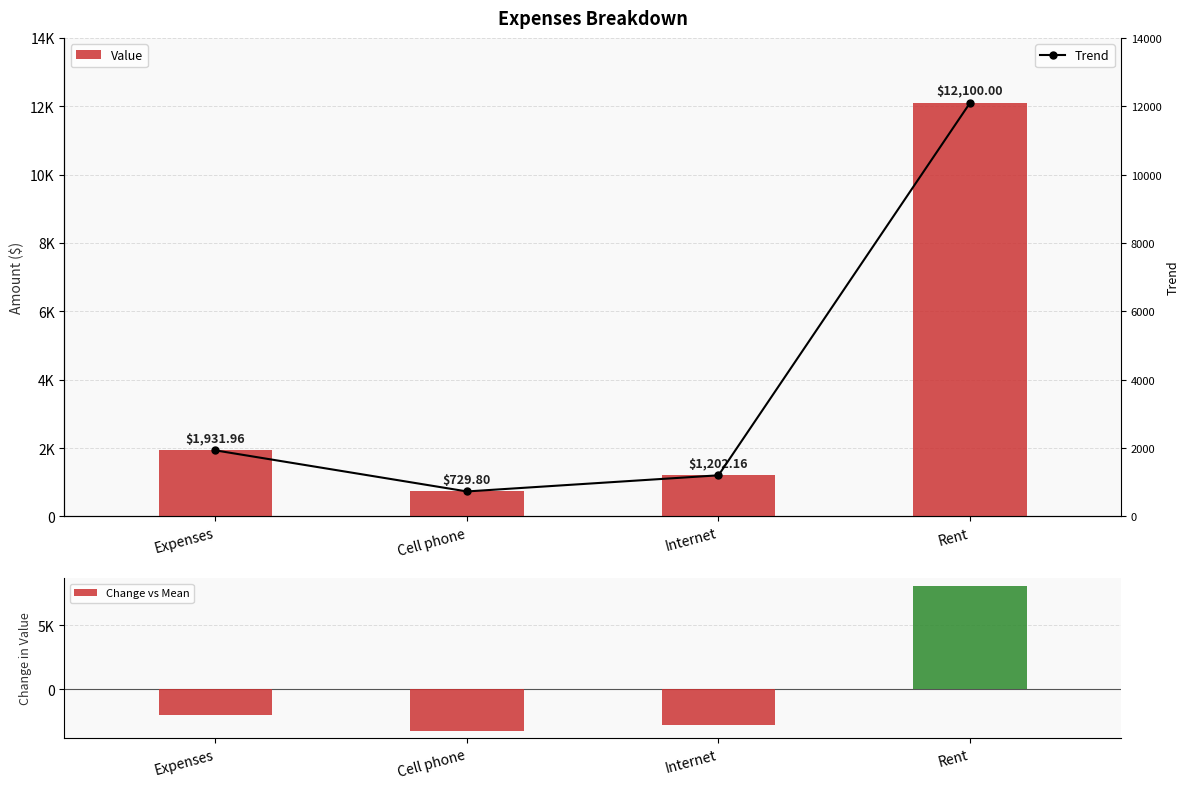

Reading right to left, extract all data points from this chart.

Value: 12100.0	1202.2	729.8	1932.0
Change vs Mean: 8109.0	-2788.8	-3261.2	-2059.0
Trend: 12100.0	1202.2	729.8	1932.0